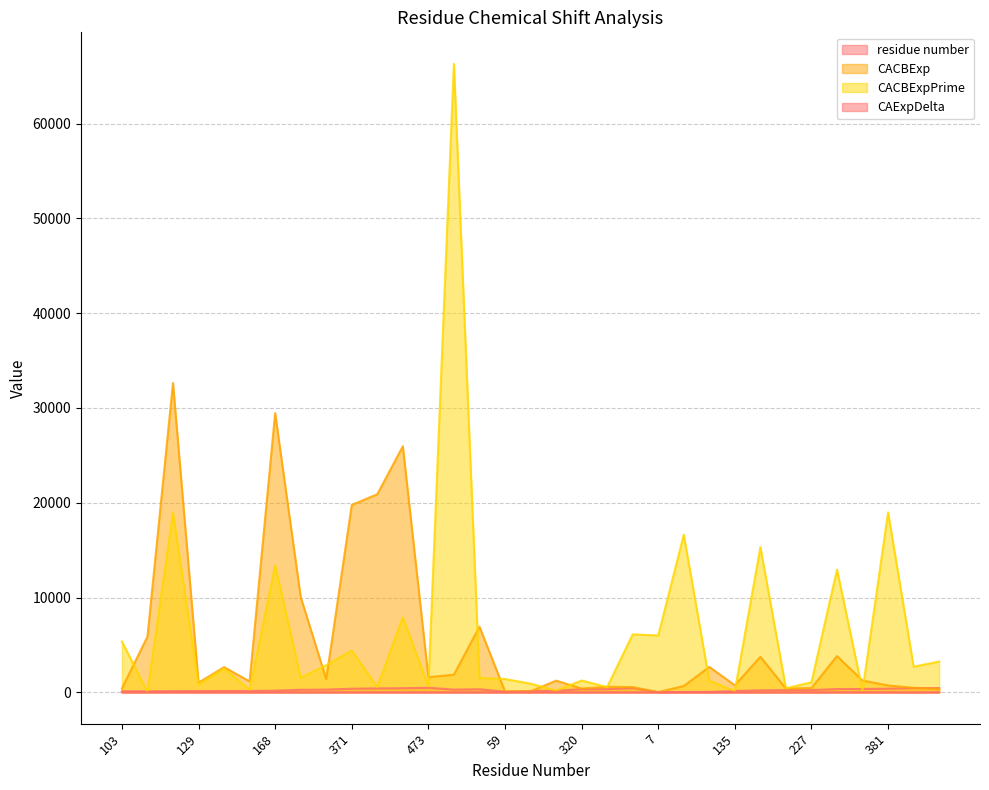

True or false: CACBExpPrime and CAExpDelta cross at least once.

False